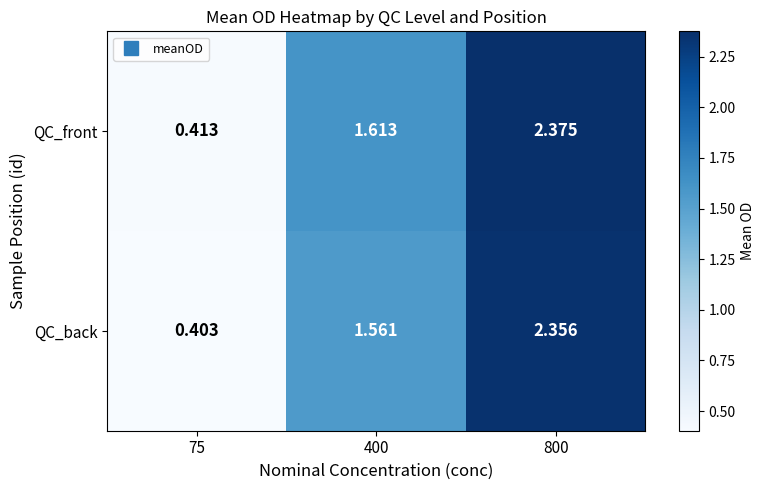

Rank the series by their maximum value, from lowest to highest.

QC_back, QC_front